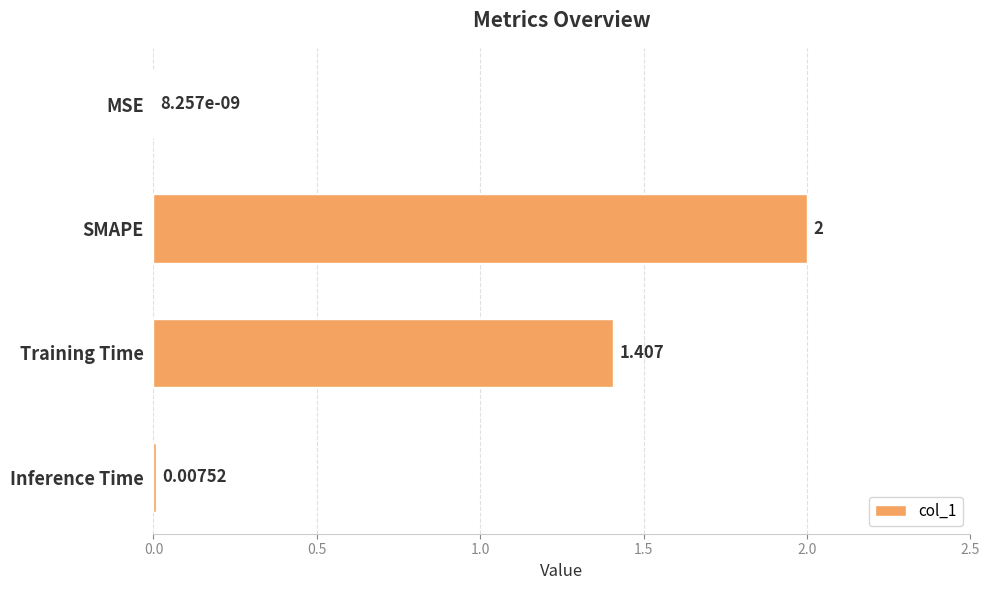

What is the maximum value shown in the chart?

2.0